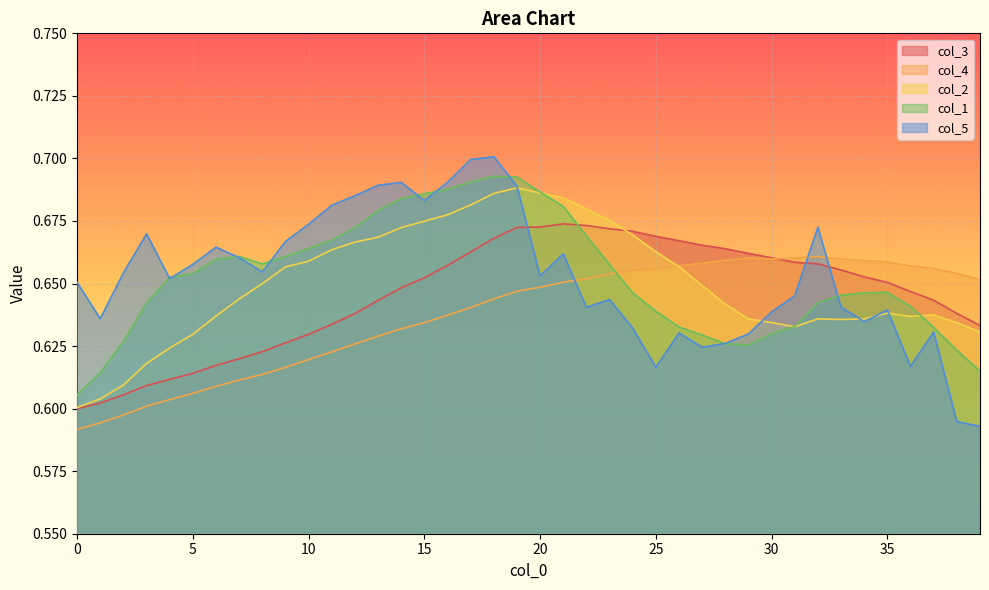

What is the label of the 35th point from the left?

34